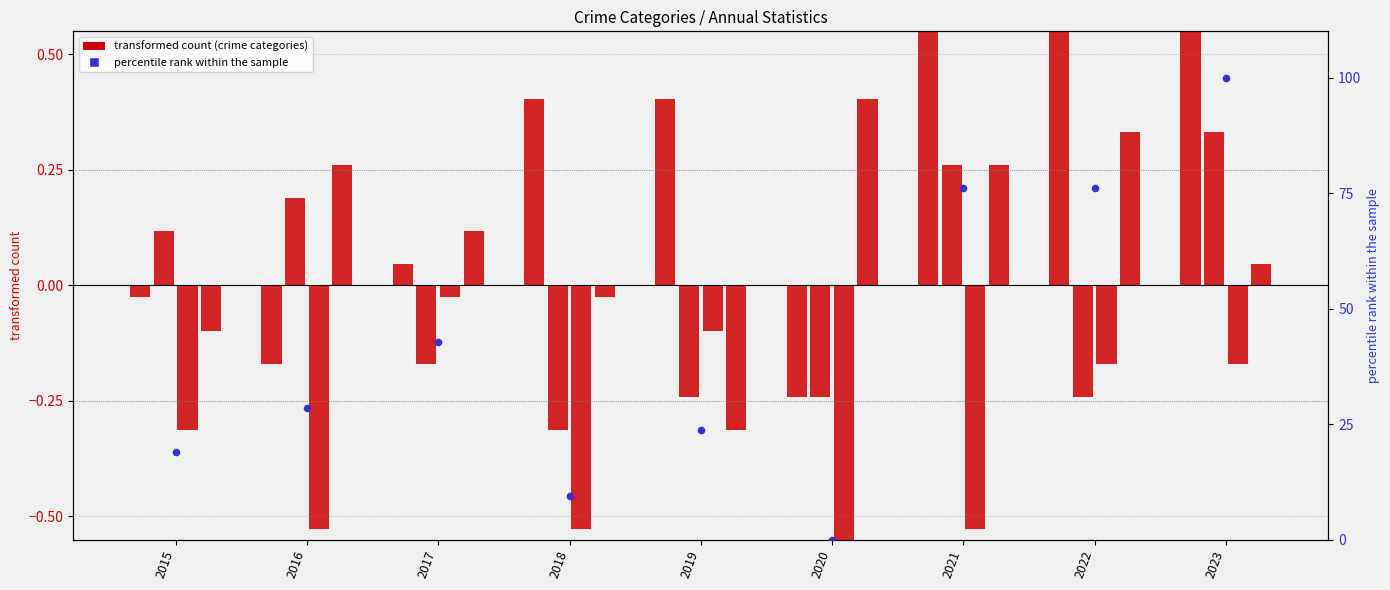

Which series has the widest spread of Y values?

Total (percentile rank)